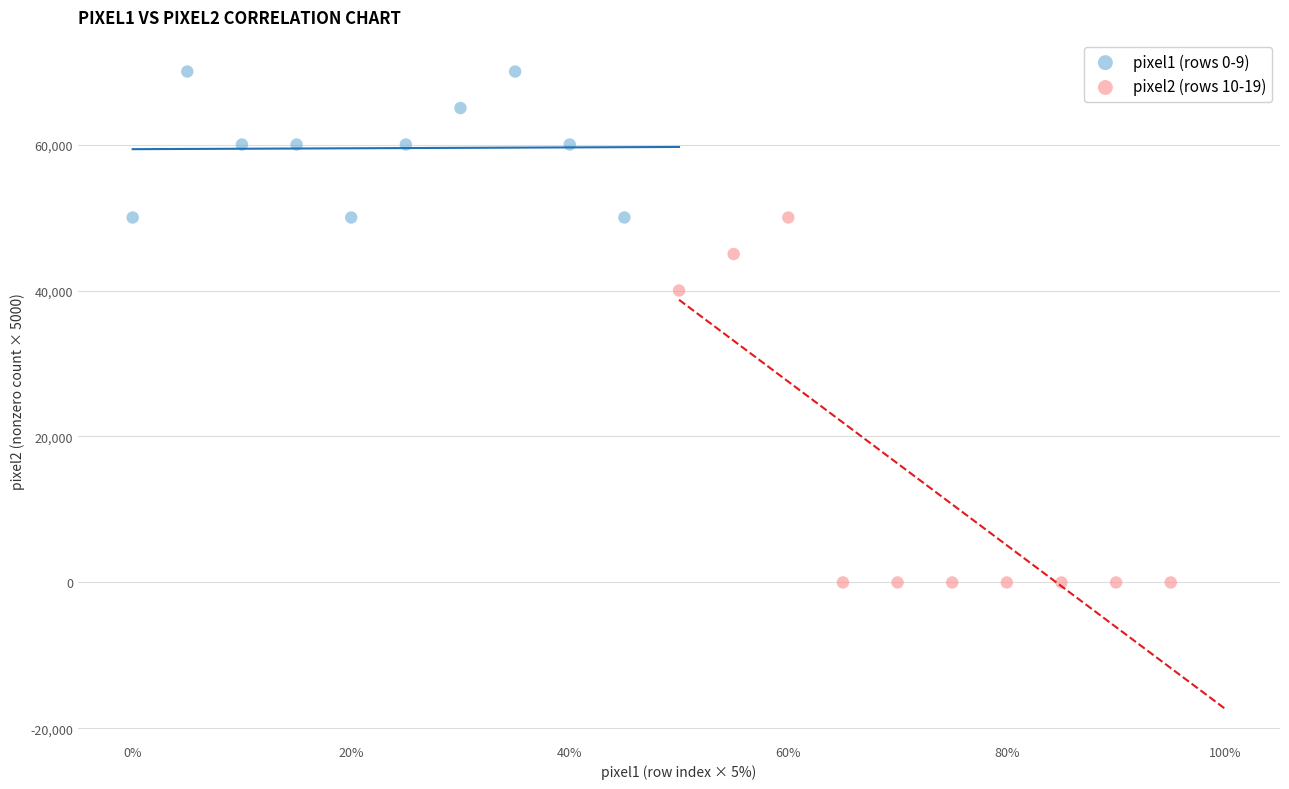

Which series reaches the maximum Y coordinate?

pixel1 (rows 0-9)